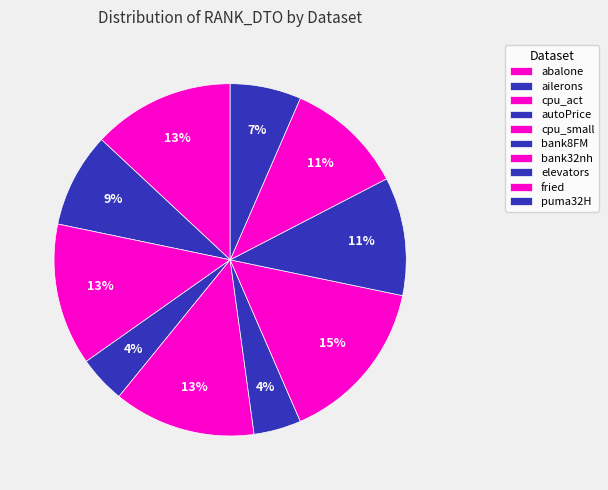

To the nearest percent, what portion does elevators represent?

11%